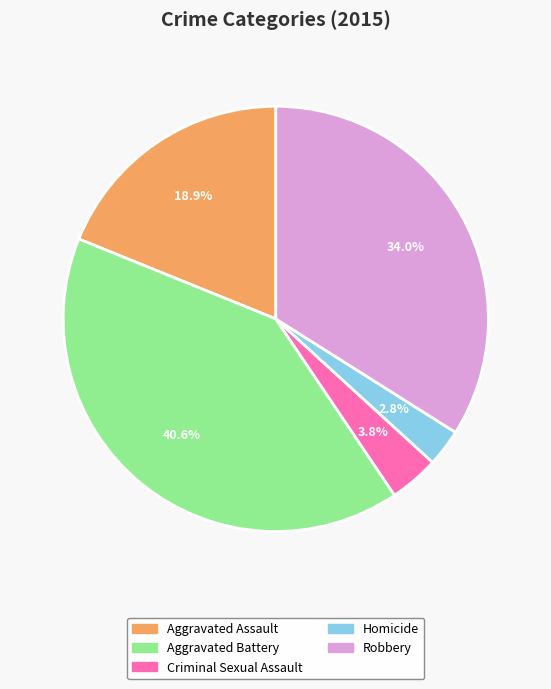

What is the ratio of the value at Homicide to the value at Aggravated Battery?

0.1